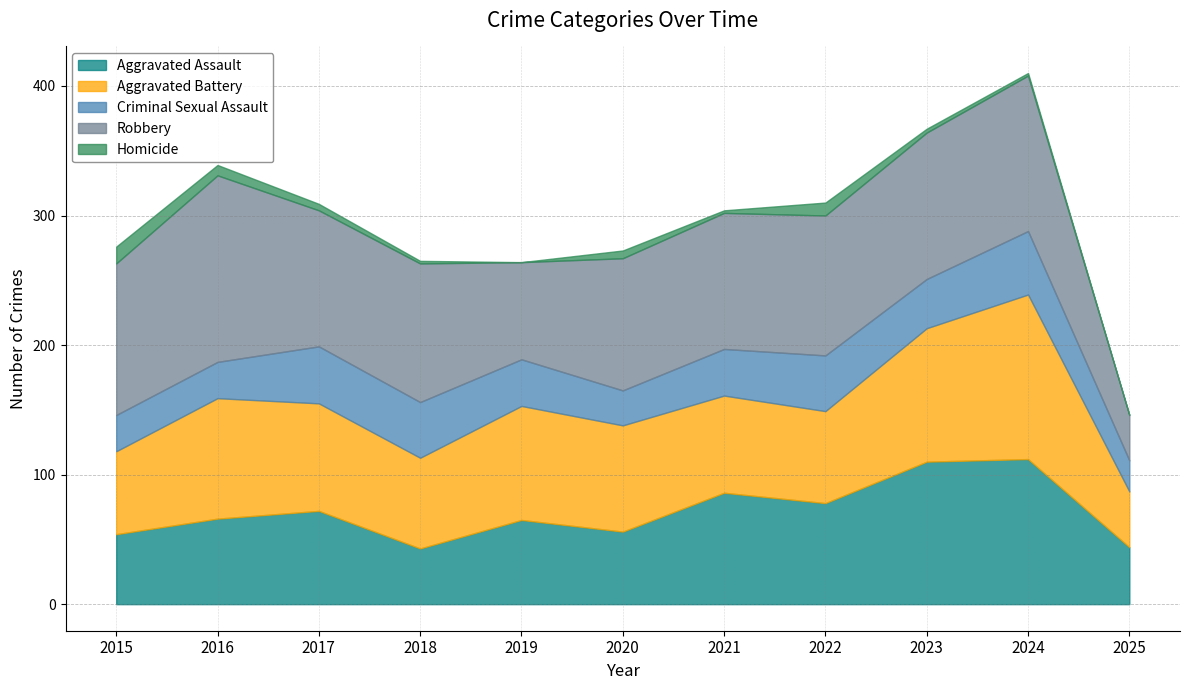

What is the difference between the second highest and minimum values in the Robbery series?

85